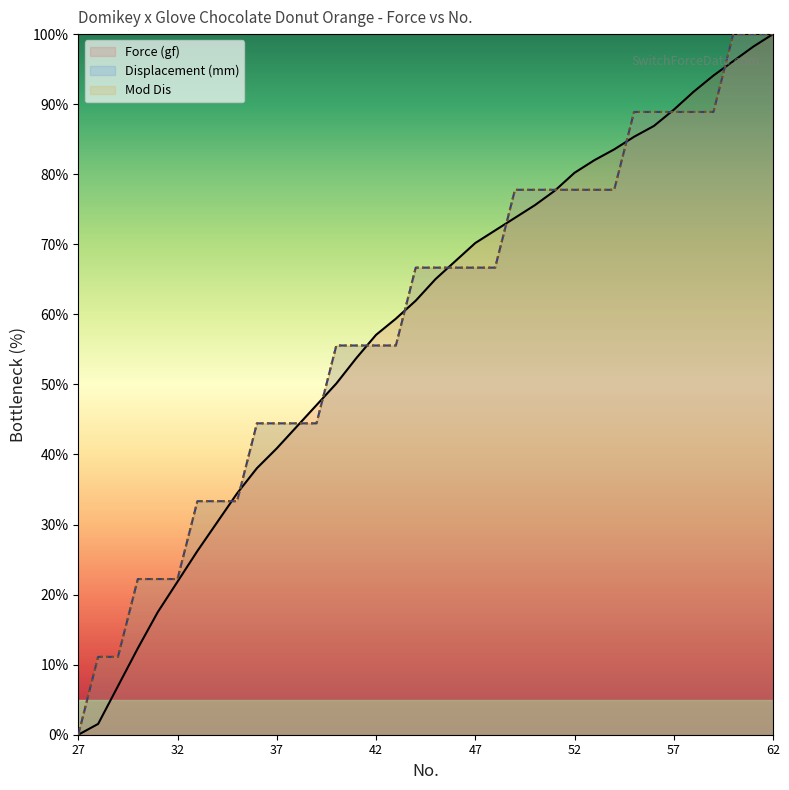

The value of Force (gf) at 9 is 60.4. True or false?

False